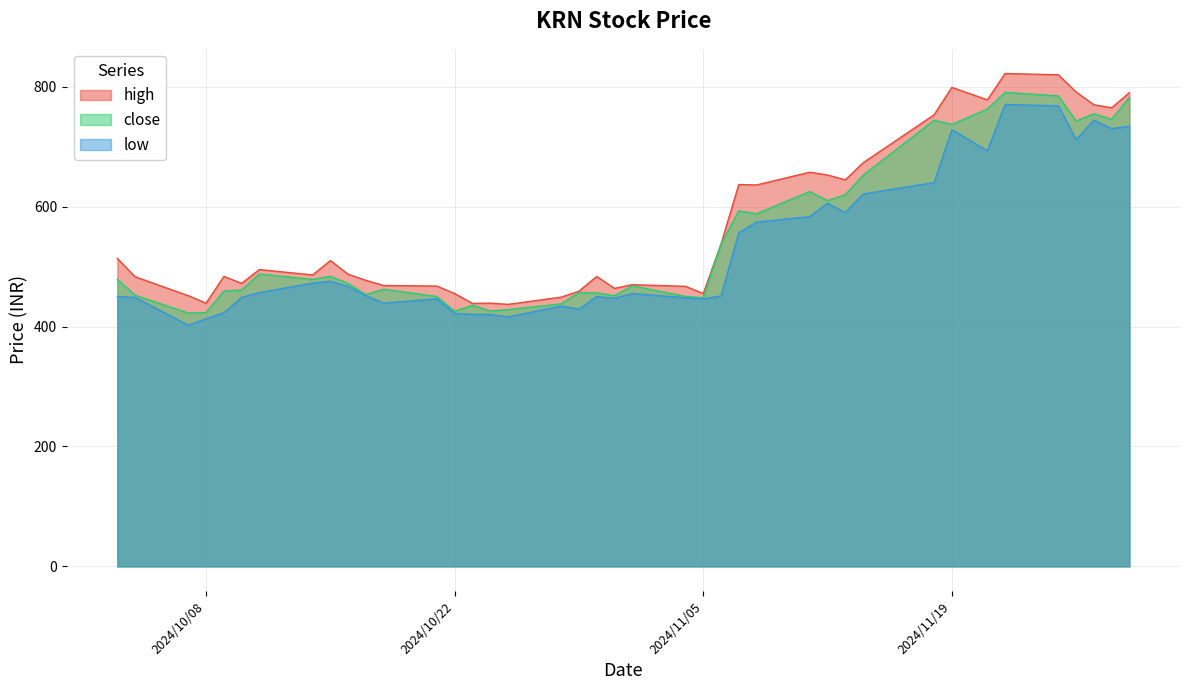

What is the difference between the maximum and minimum values in the low series?

368.1